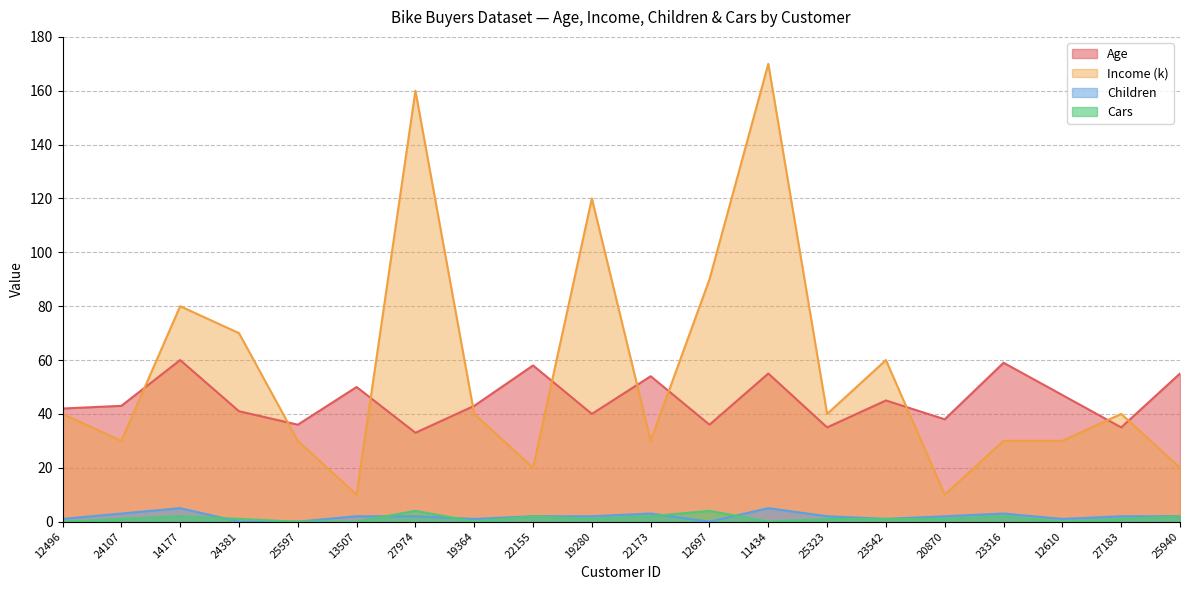

Which series changed the most between 11434 and 23316?

Income (k)